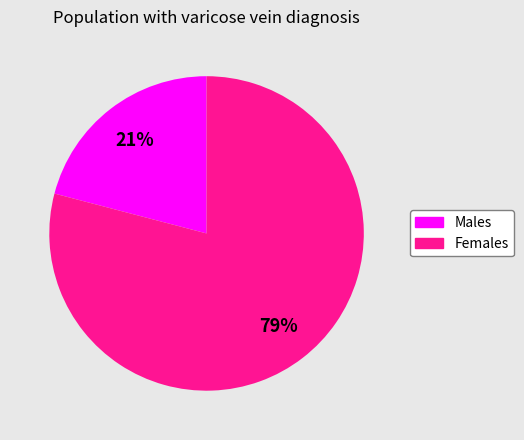

Is there any slice that represents more than half of the pie?

Yes